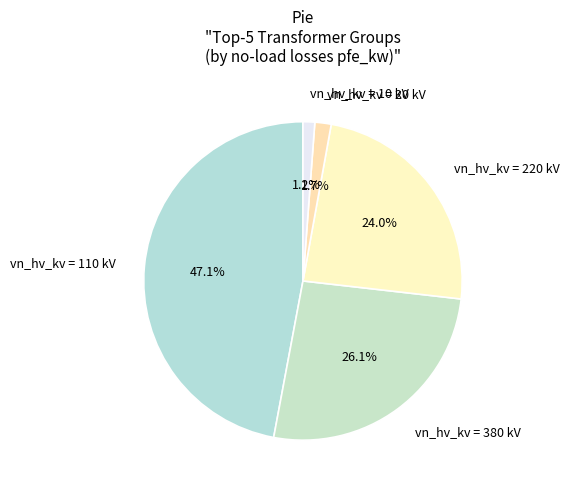

Does vn_hv_kv = 10 kV represent more than half of the total?

No